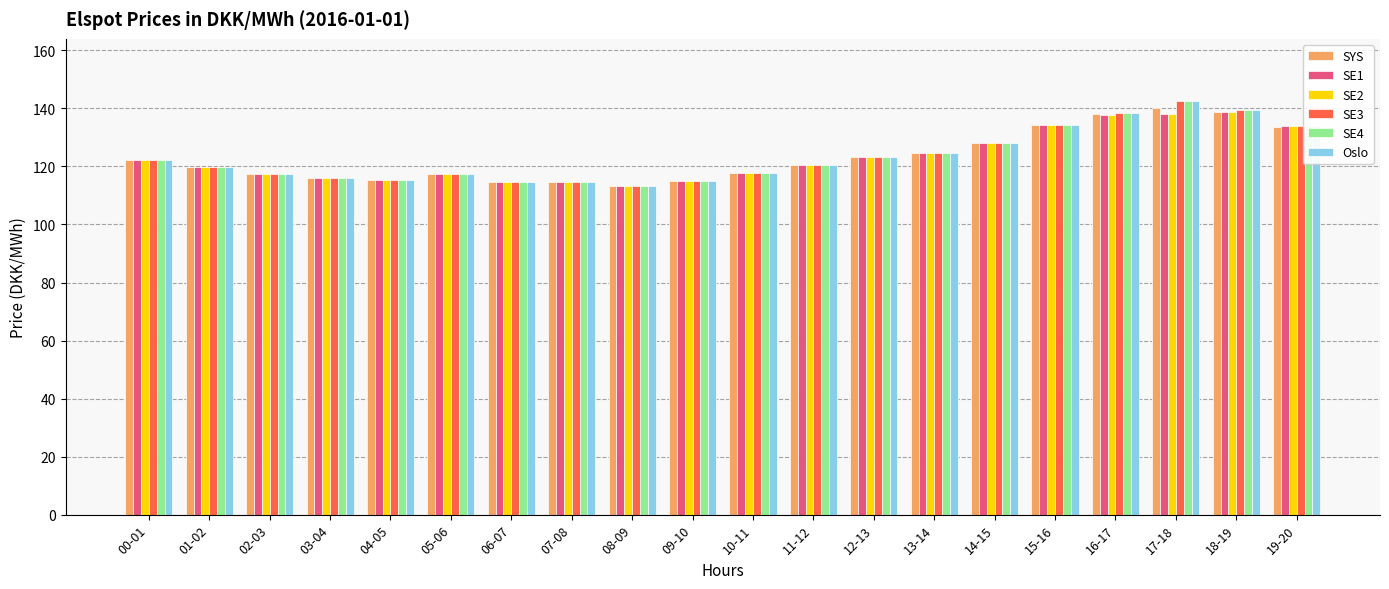

At which category is the sum across all series the highest?

17-18